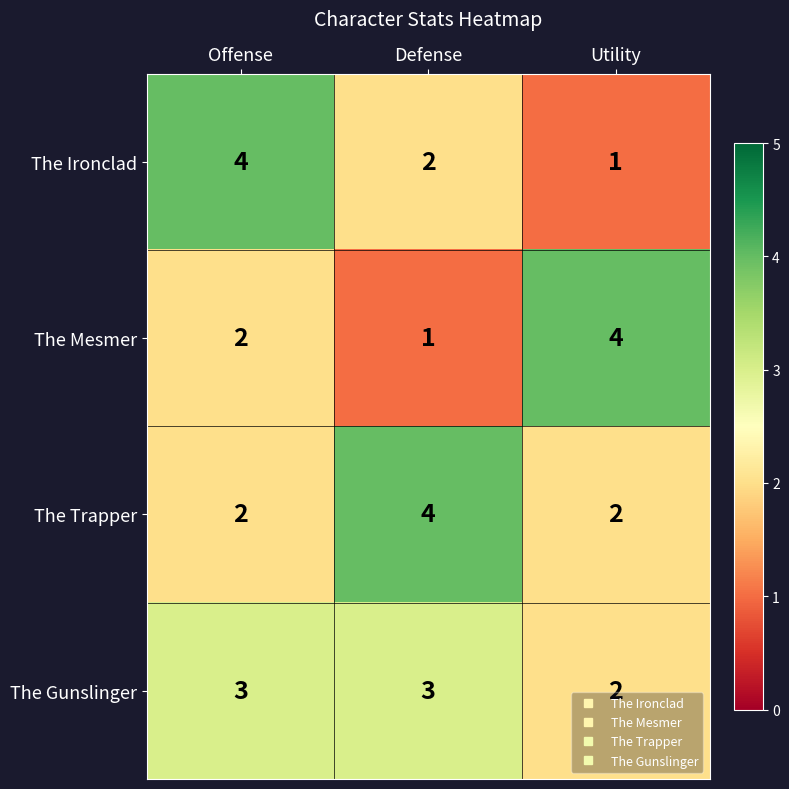

What is the maximum value for The Ironclad?

4